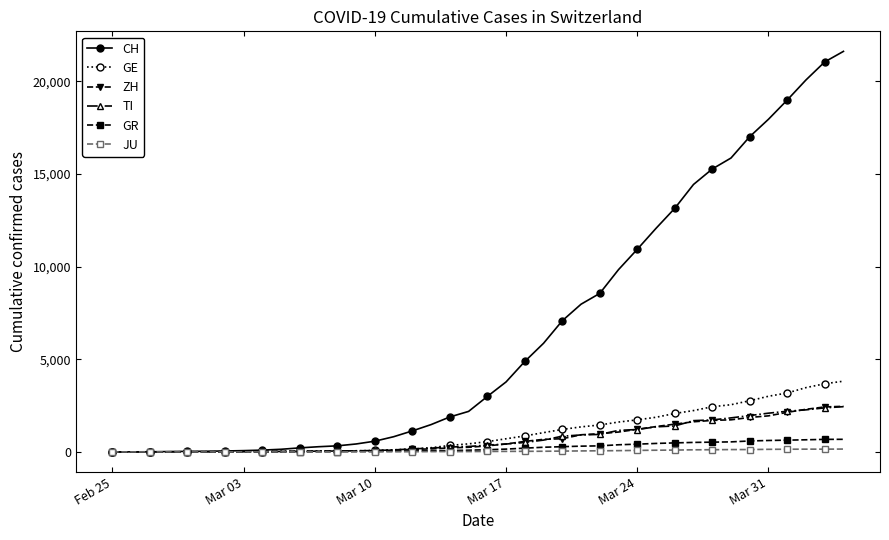

Which series has the largest total across all categories?

CH